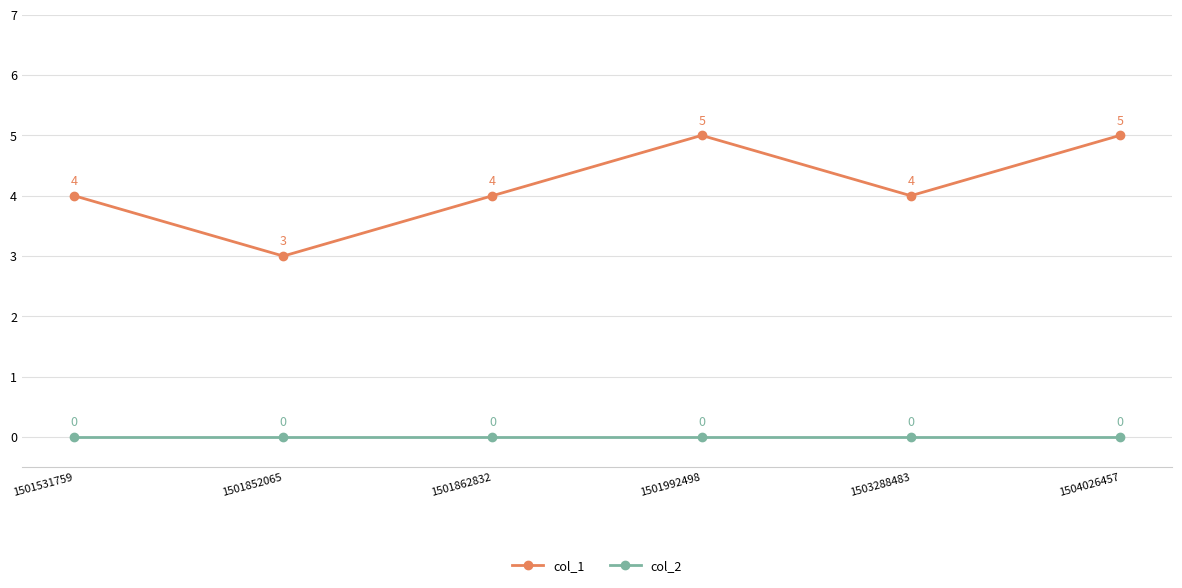

Reading left to right, what are all the values shown in this chart?

col_1: 1501531759=4	1501852065=3	1501862832=4	1501992498=5	1503288483=4	1504026457=5
col_2: 1501531759=0	1501852065=0	1501862832=0	1501992498=0	1503288483=0	1504026457=0